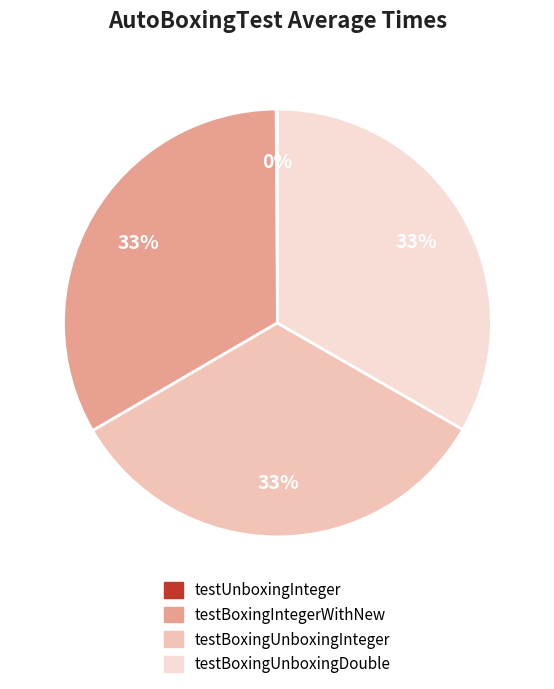

Is it true that testBoxingIntegerWithNew is 27% of the pie?

False